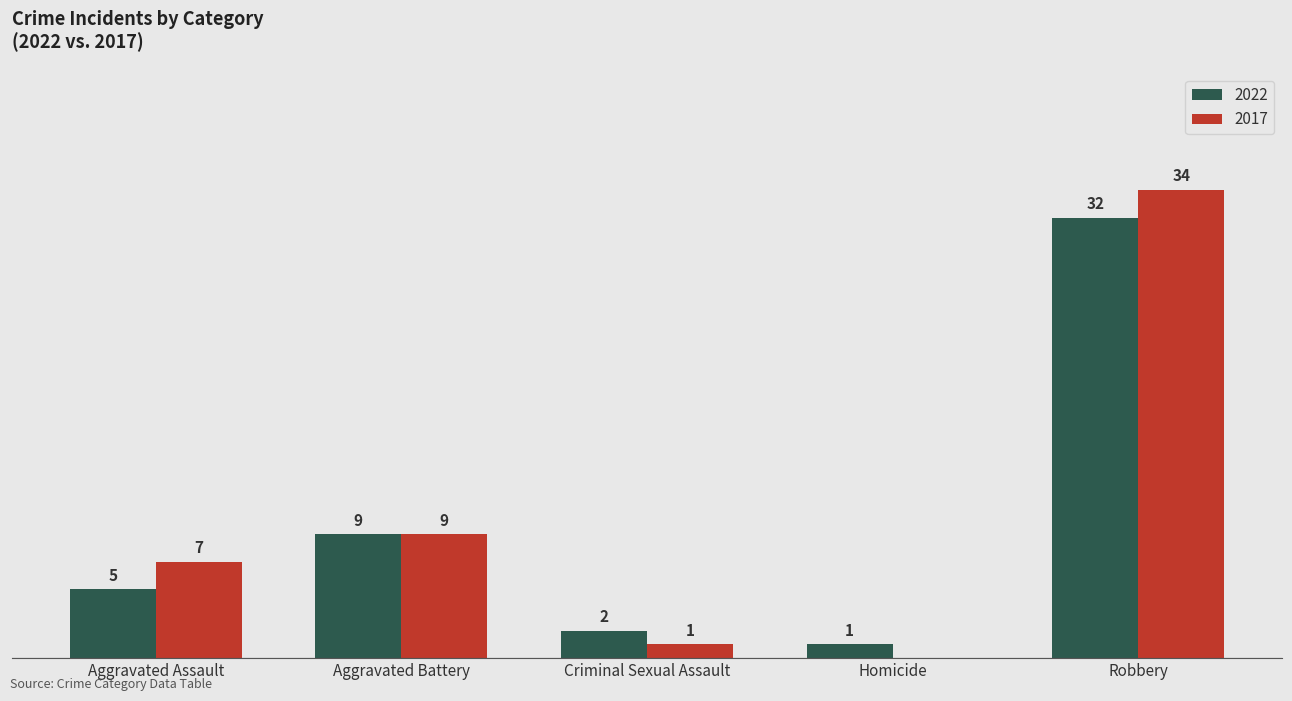

At which category is the sum across all series the highest?

Robbery